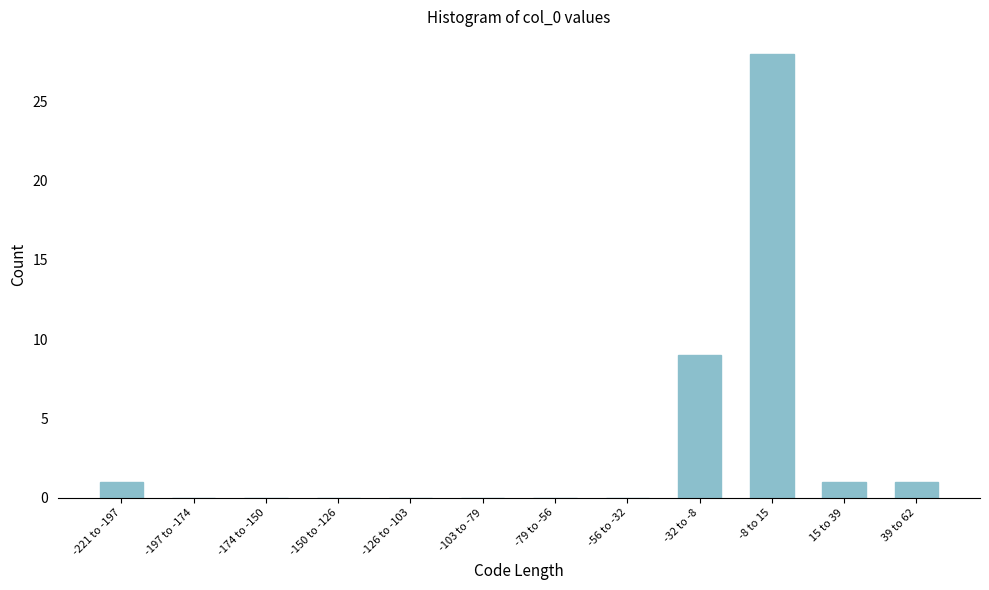

Reading left to right, transcribe all the data shown in this chart.

-221 to -197=1	-197 to -174=0	-174 to -150=0	-150 to -126=0	-126 to -103=0	-103 to -79=0	-79 to -56=0	-56 to -32=0	-32 to -8=9	-8 to 15=28	15 to 39=1	39 to 62=1